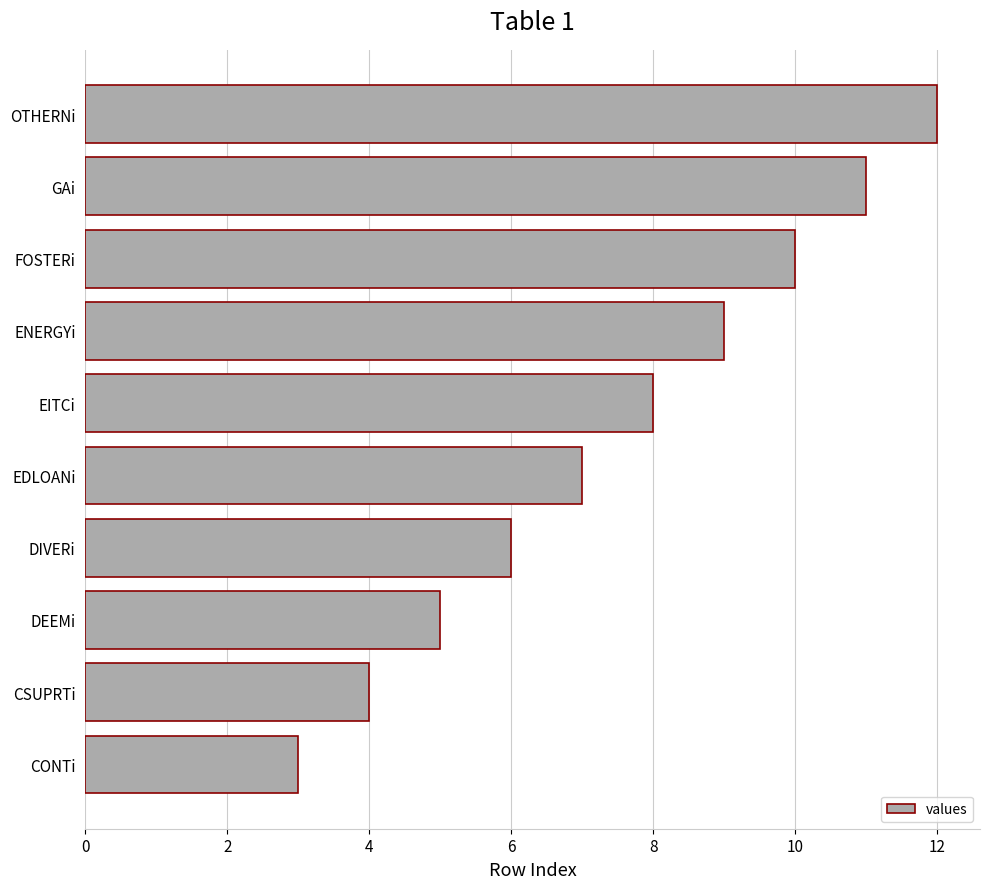

Is it true that the value at DEEMi is 5?

True